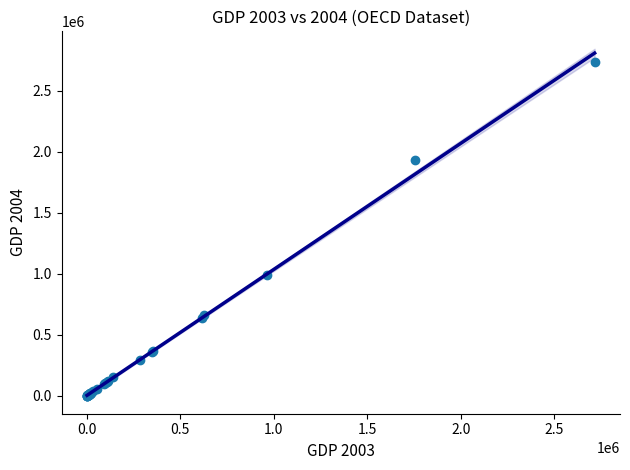

What Y value in the scatter plot is closest to 1368318?

992226.1